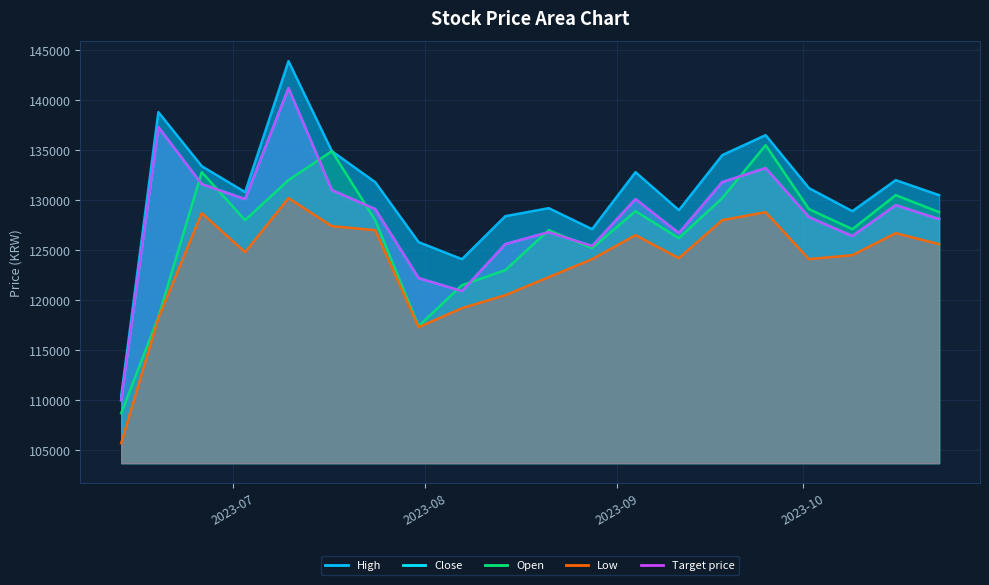

What is the value of the High point at the 17th from the left?

131200